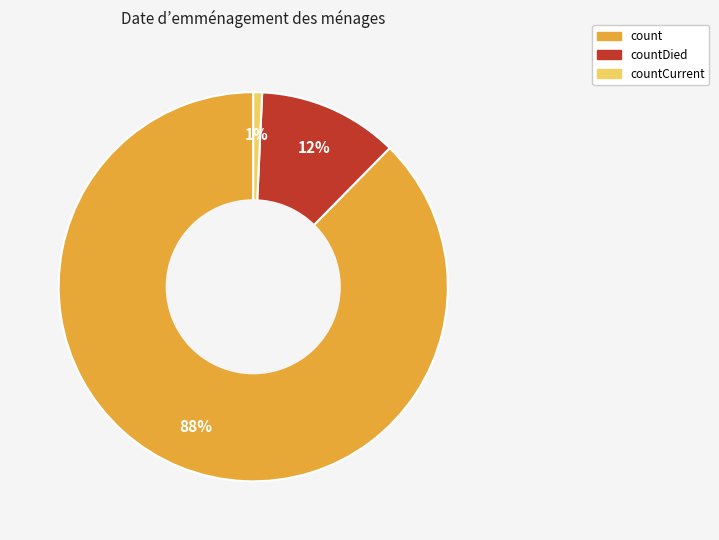

What is the smallest slice in the pie chart?

countCurrent